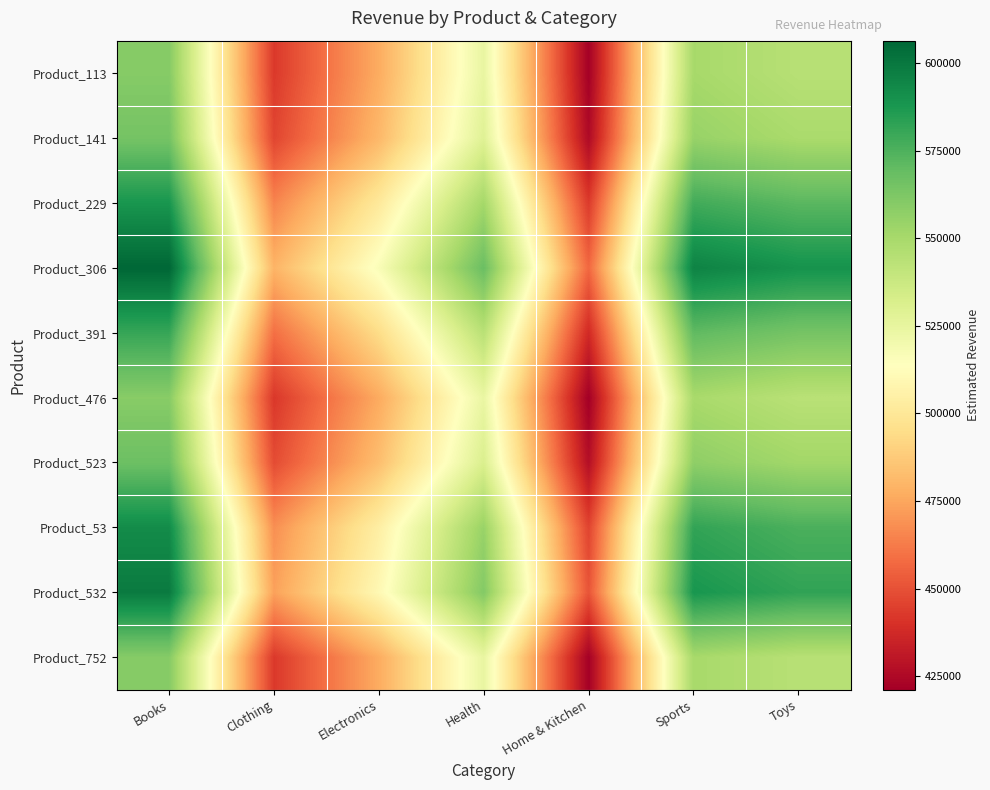

Which has a higher value, Sports or Electronics?

Sports